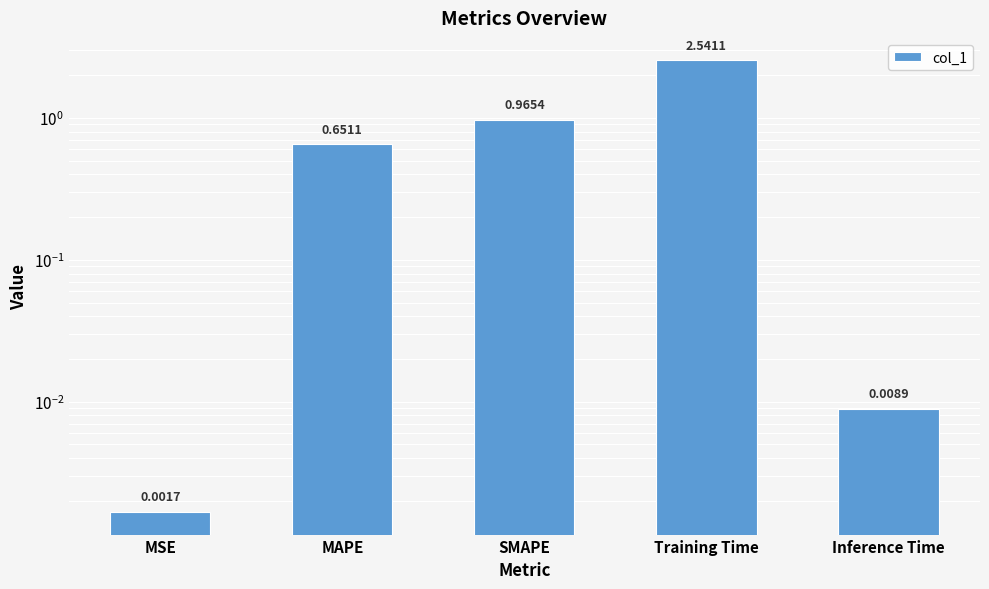

Are the bars grouped side by side (vs. stacked)?

No